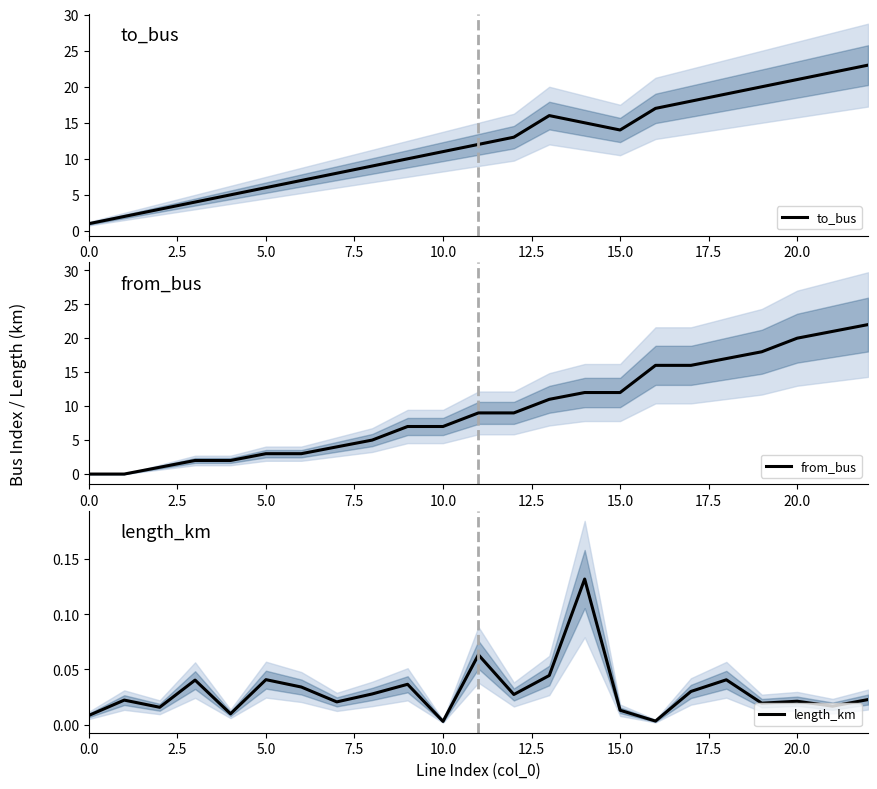

True or false: to_bus has a value of 22 at 15.0.

False